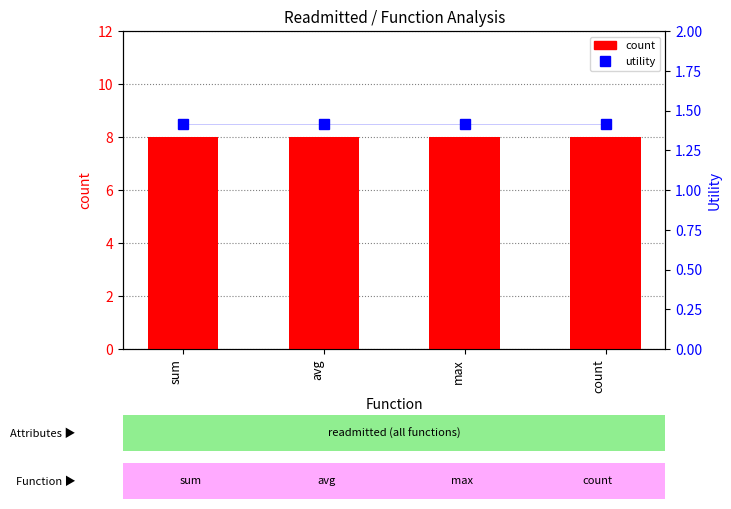

At which label does count reach its minimum?

sum